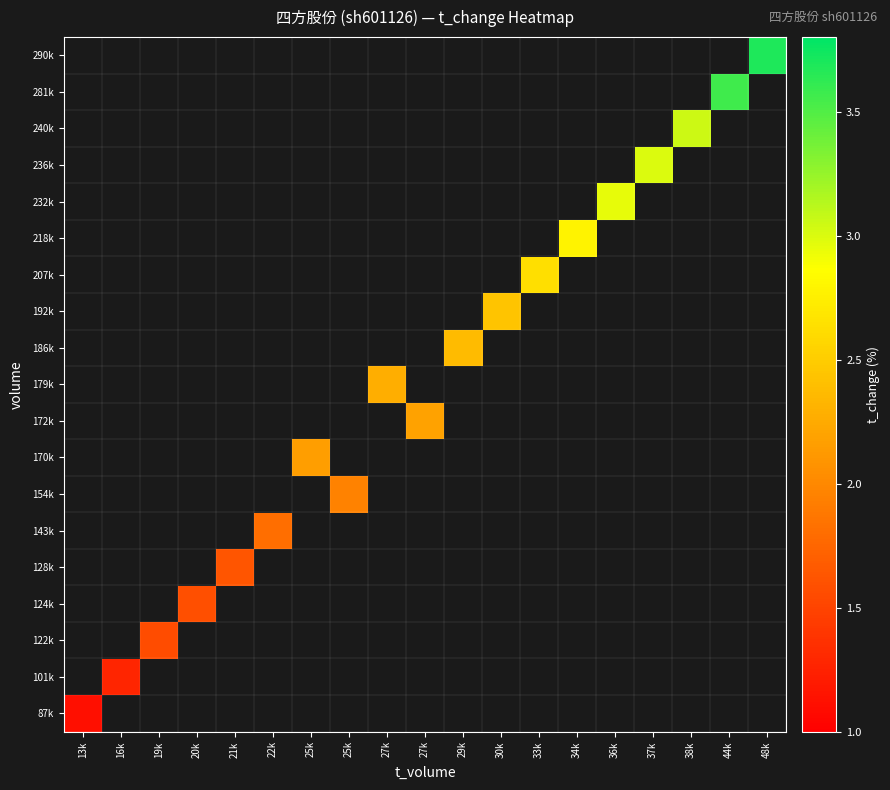

What is the maximum value shown in the chart?

3.7